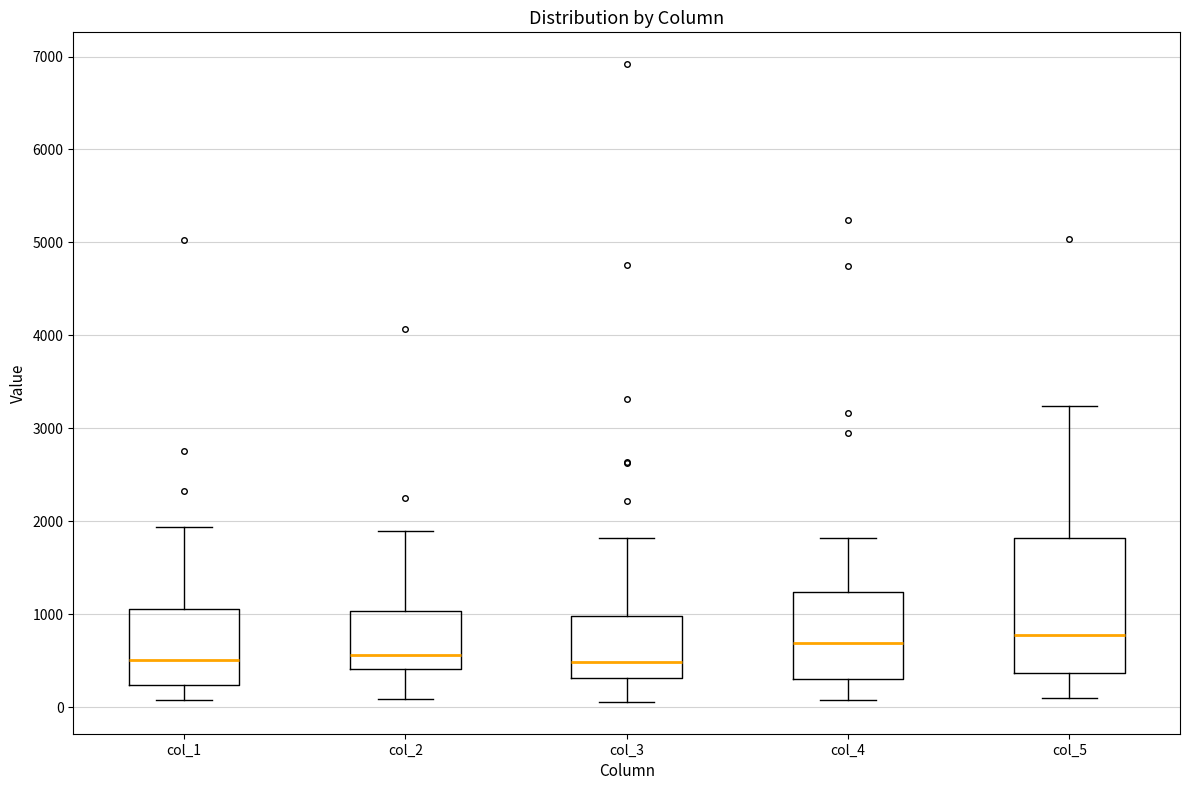

Comparing the boxes themselves (not the whiskers), which one is the tallest?

col_5